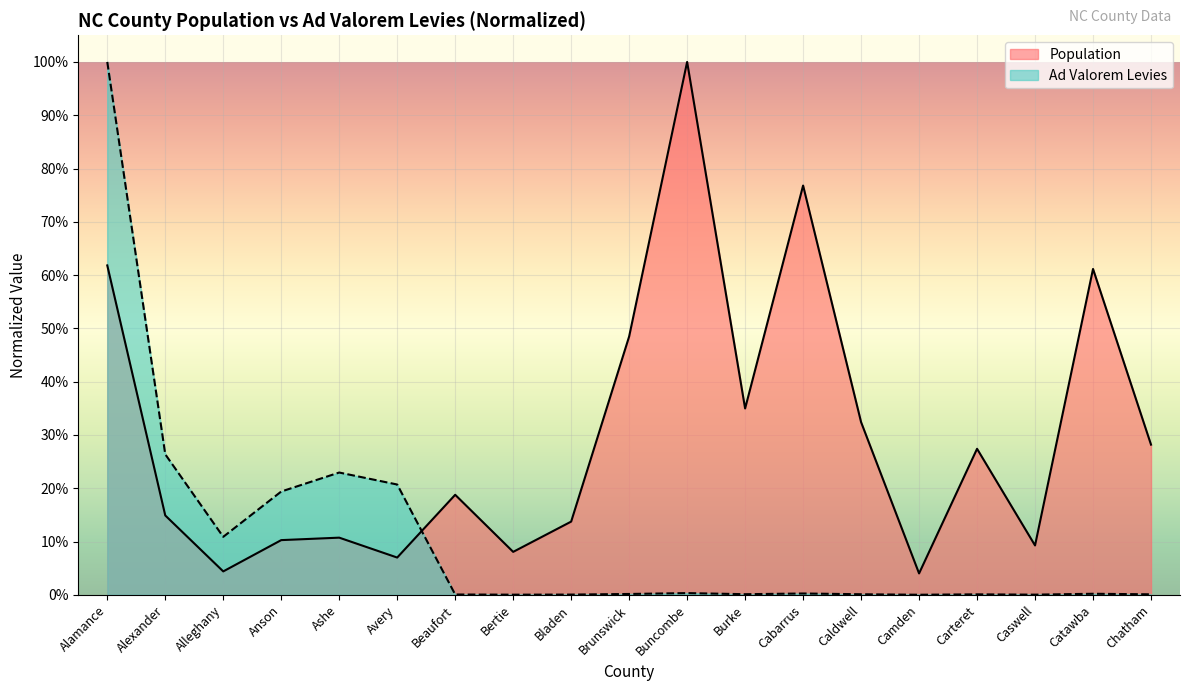

What is the average value of the Population series?

0.3